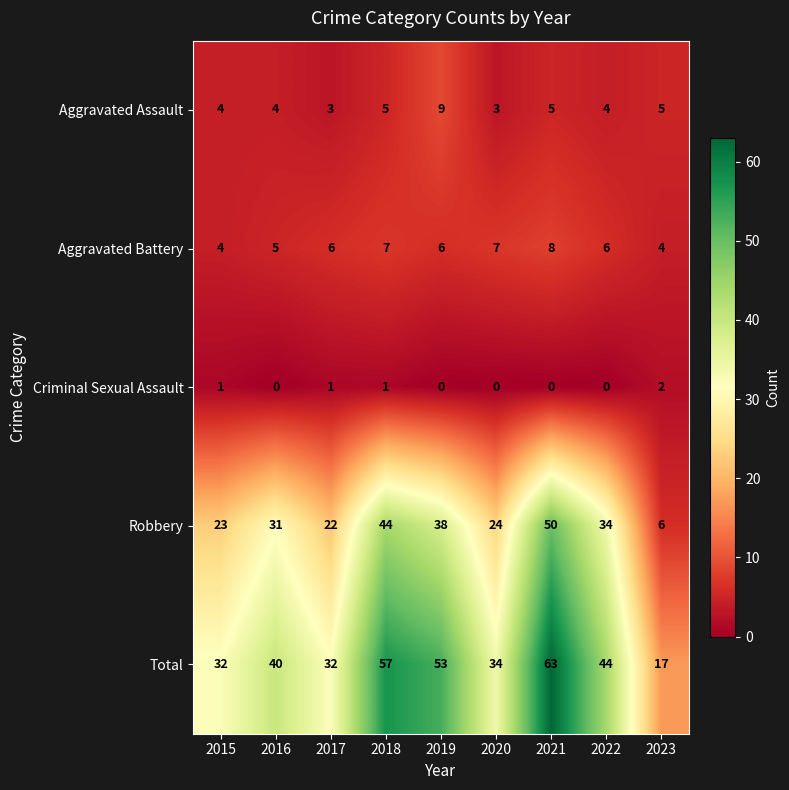

At which category is the sum across all series the highest?

2021